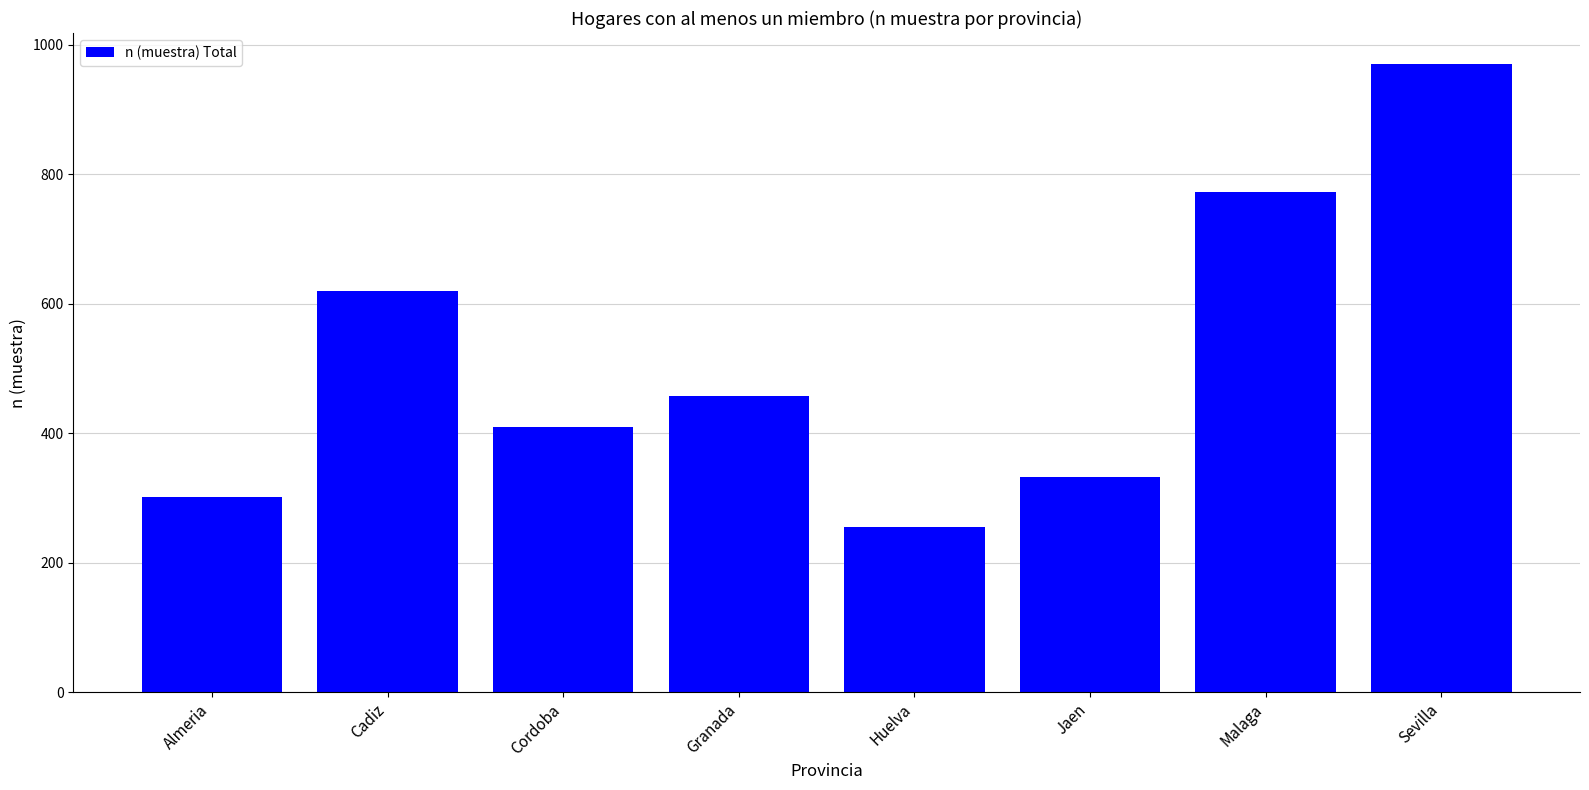

How many data points does each series have?

8